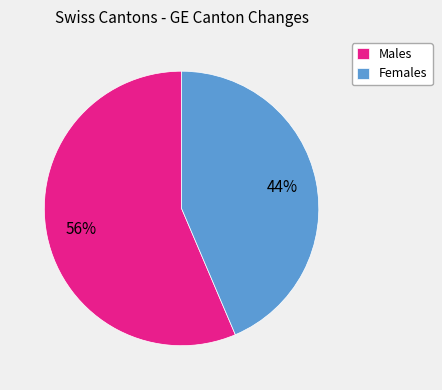

True or false: Females accounts for 55% of the total.

False